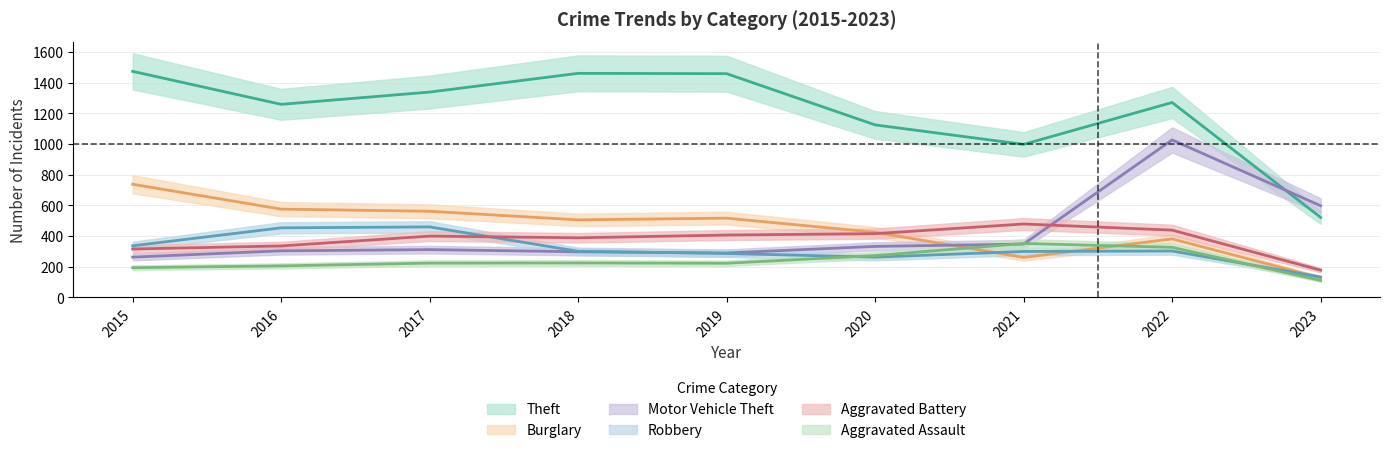

At how many categories does at least one series exceed 277?

9